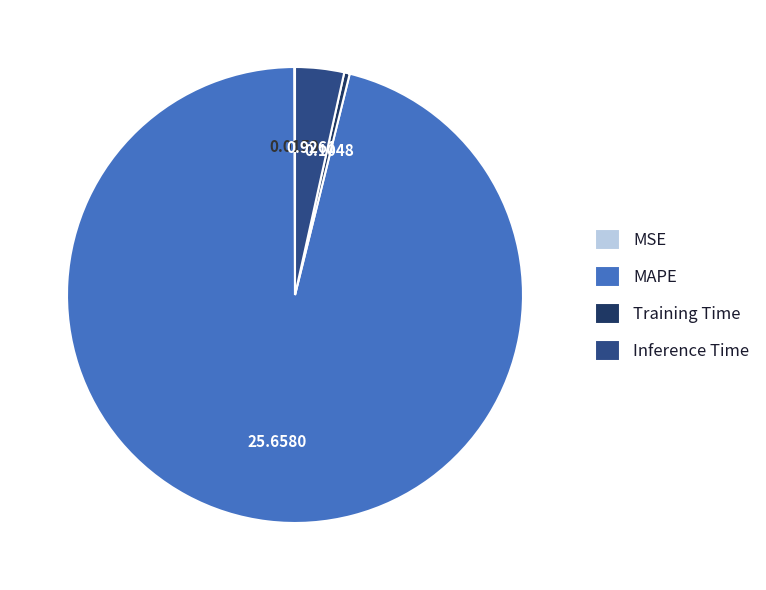

Which slice is the largest?

MAPE